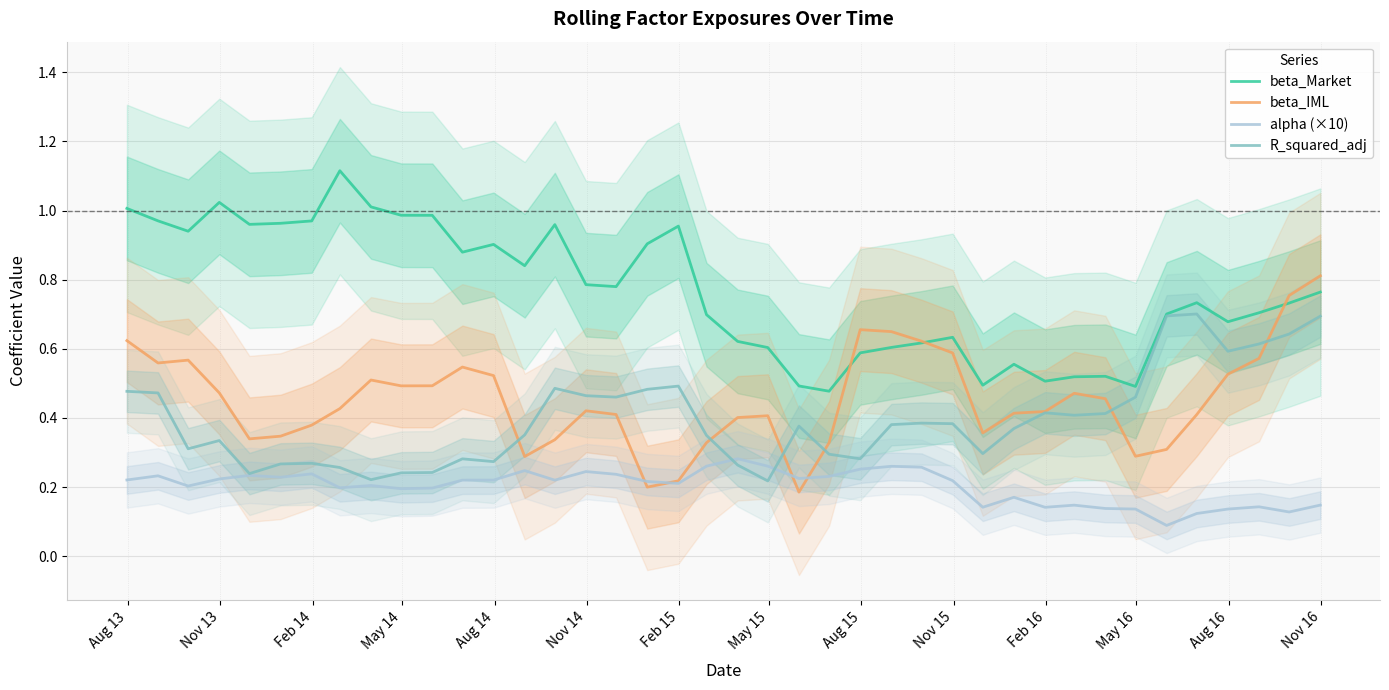

What are all the series names shown in the legend?

beta_Market, beta_IML, alpha (×10), R_squared_adj